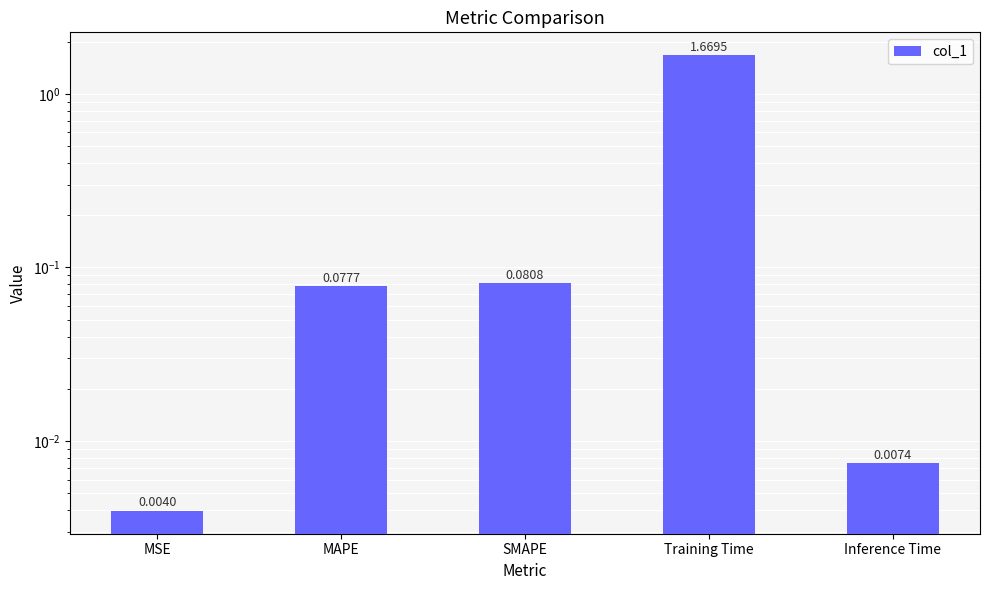

The chart shows a value of 0.1 at SMAPE. True or false?

True